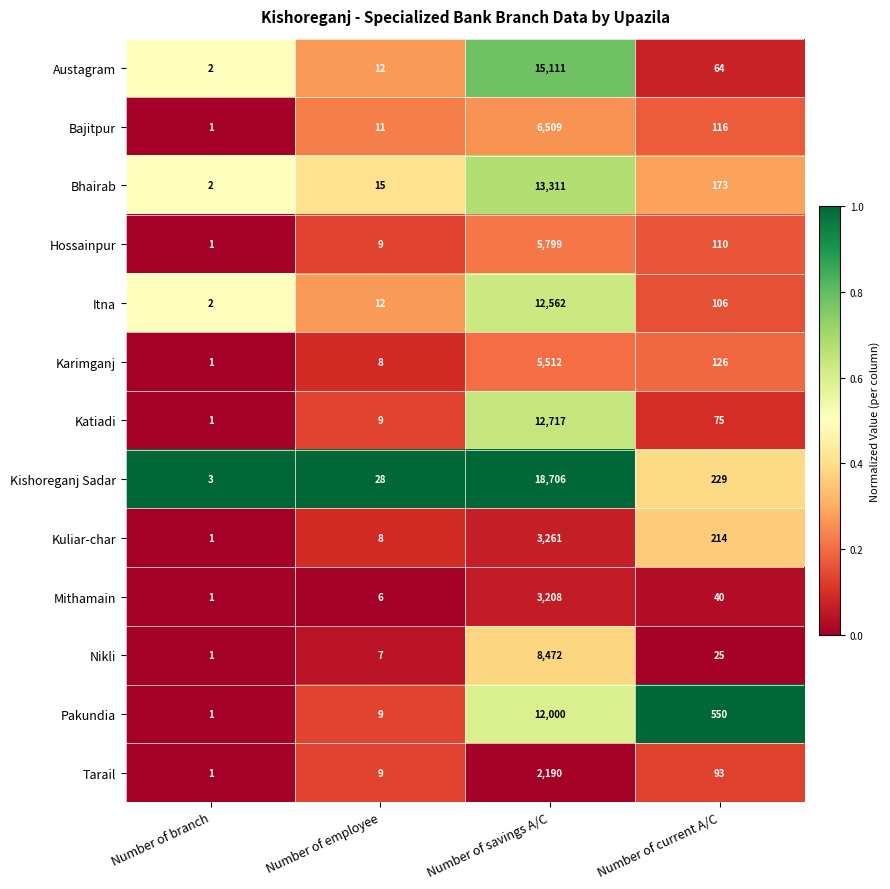

List the labels in order of Bhairab value, smallest first.

Number of branch, Number of employee, Number of current A/C, Number of savings A/C